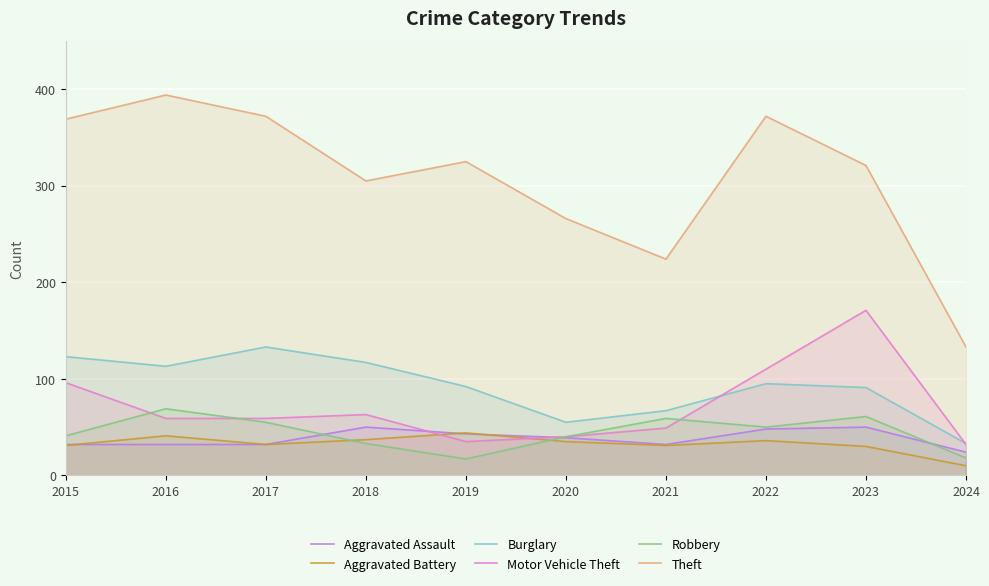

What is the difference between the maximum and minimum values in the Burglary series?

100